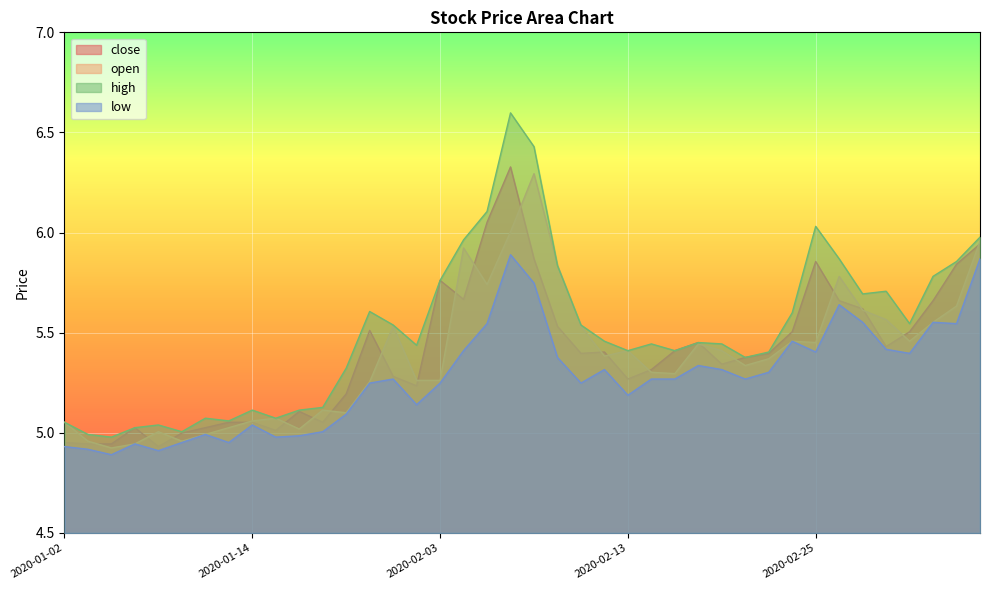

What are all the series names shown in the legend?

close, open, high, low